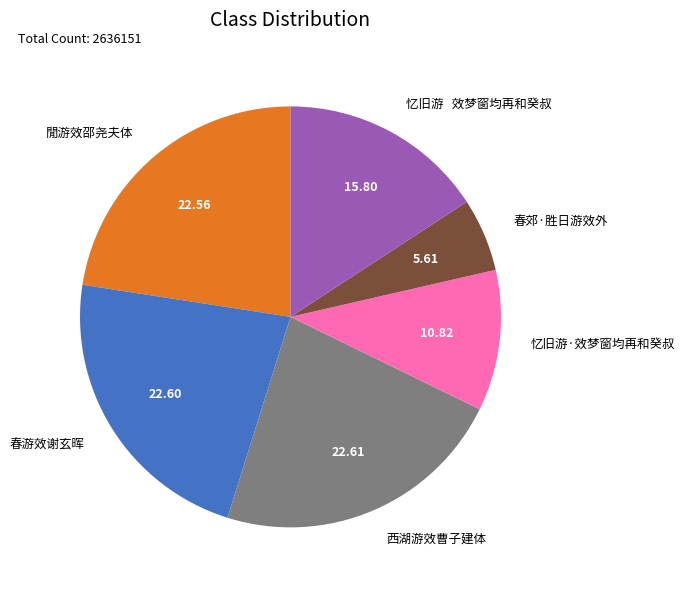

Is there any slice that represents more than half of the pie?

No